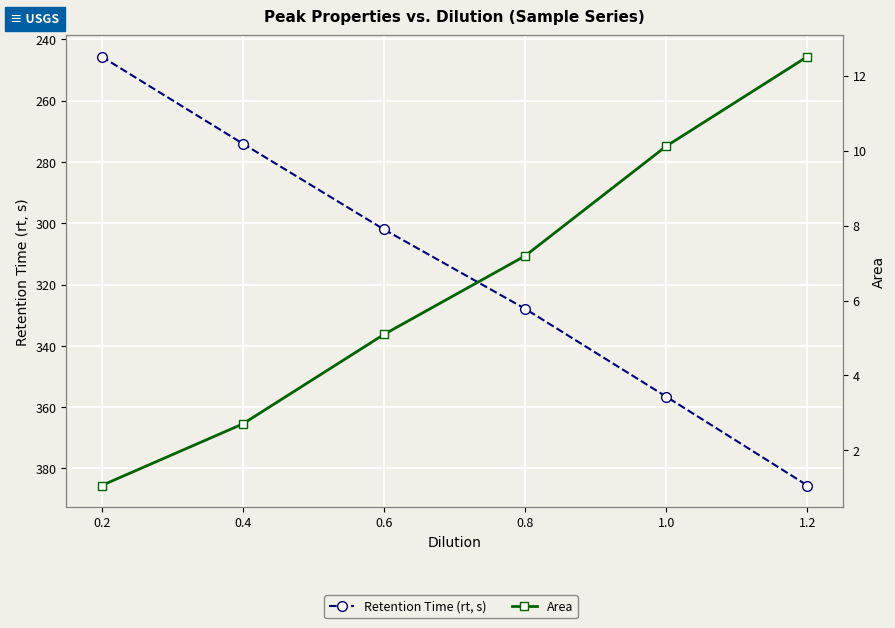

The value of Retention Time (rt, s) at 0.6 is 302.0. True or false?

True